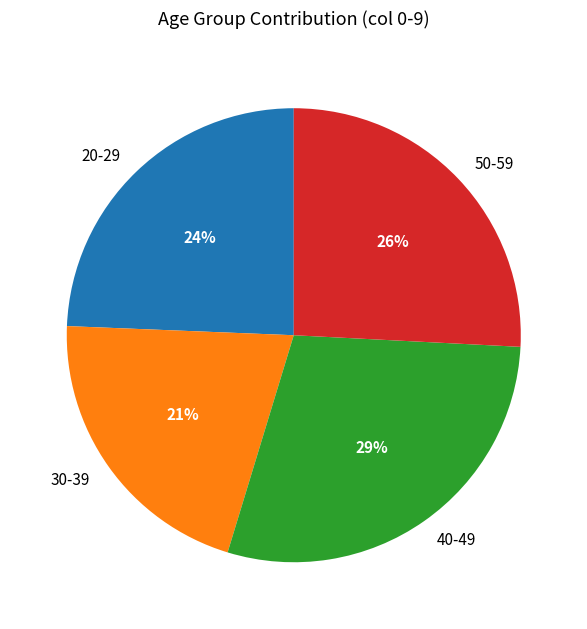

True or false: 50-59 accounts for 26% of the total.

True